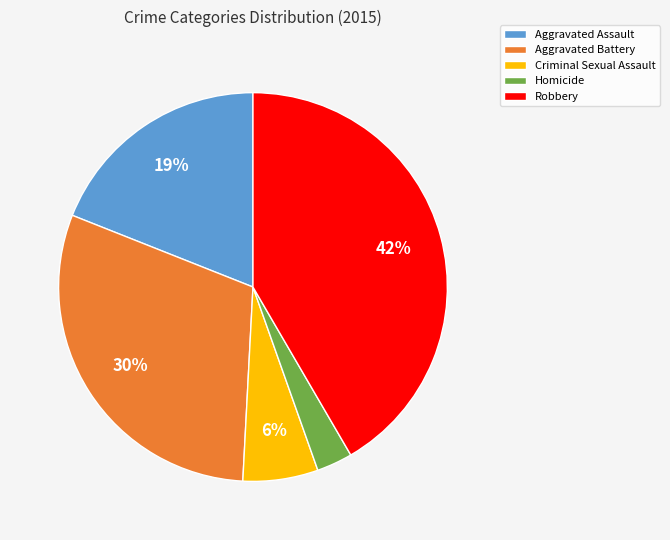

How many segments does this pie chart have?

5